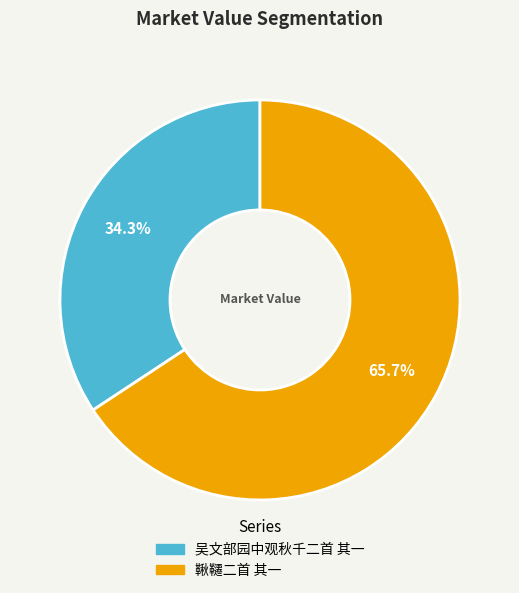

What percentage is NOT represented by 吴文部园中观秋千二首 其一?

65.7%